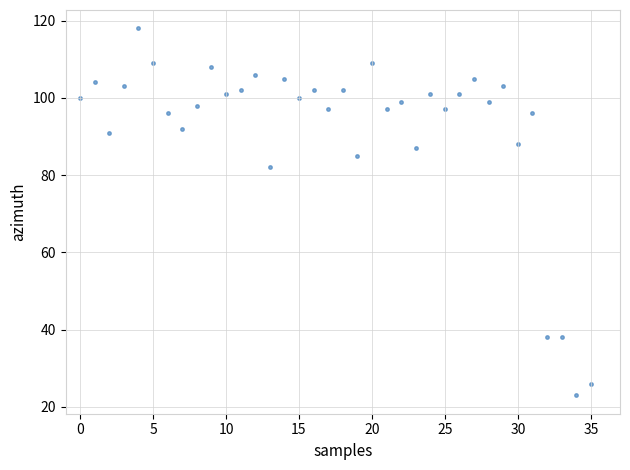

What is the range of Y values (max minus min)?

95